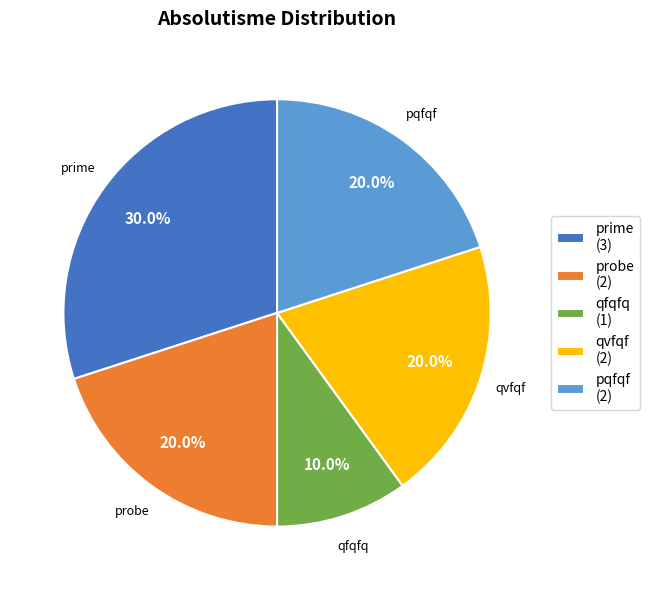

Is it true that qfqfq is 15% of the pie?

False